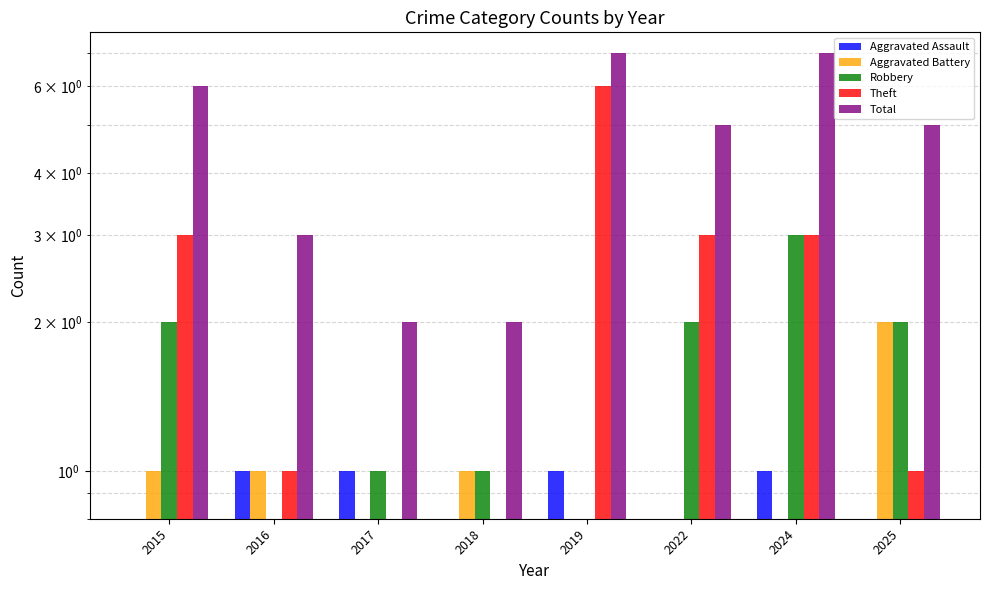

How many data points in Theft are above 3?

1